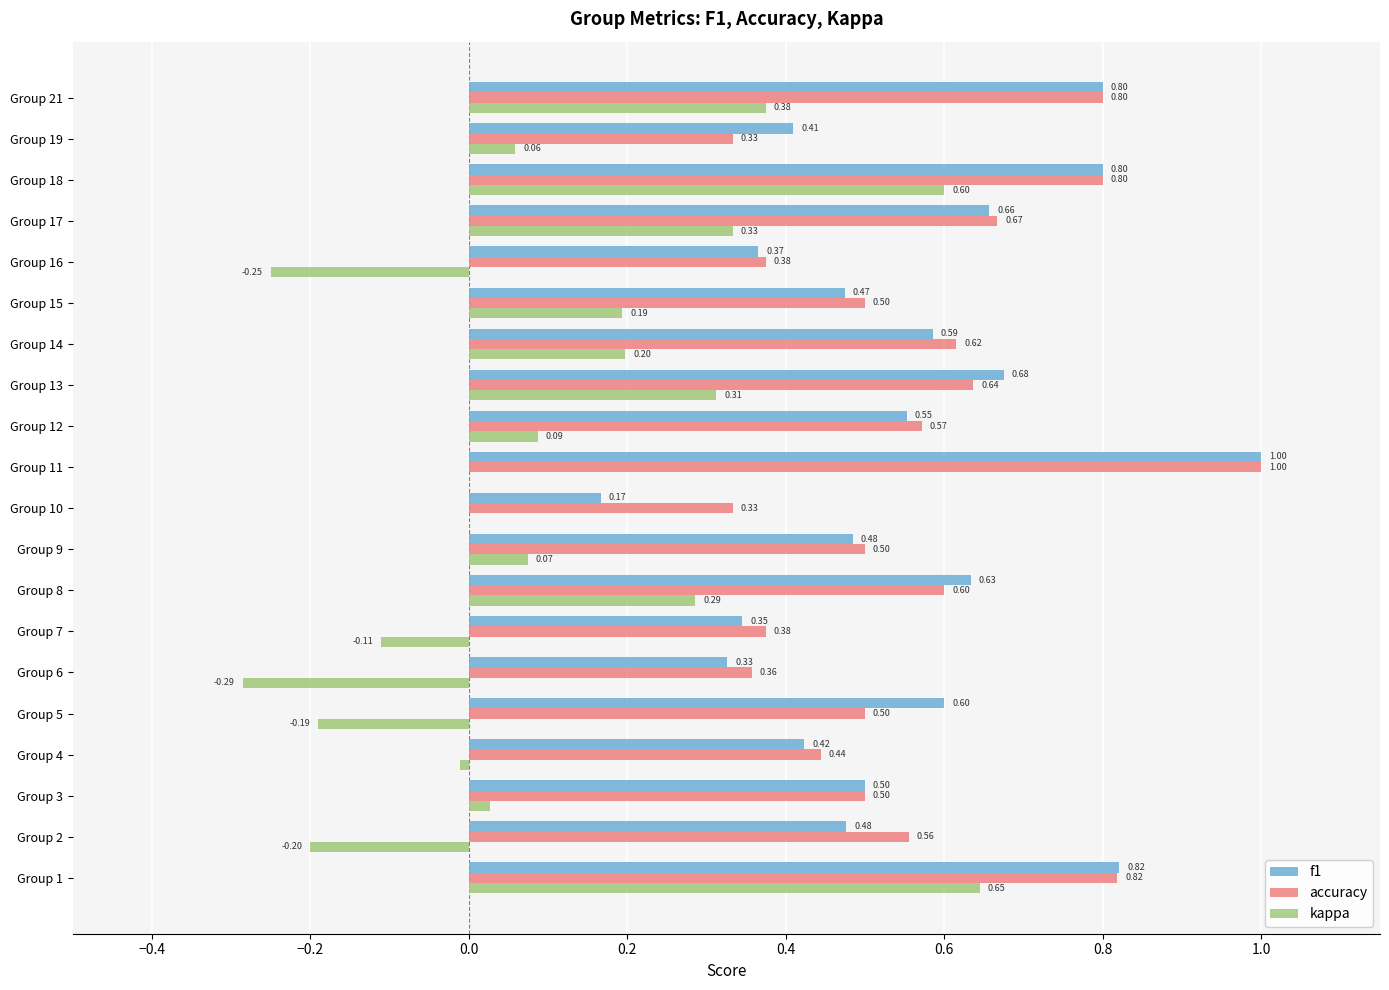

Which series has the largest total across all categories?

accuracy